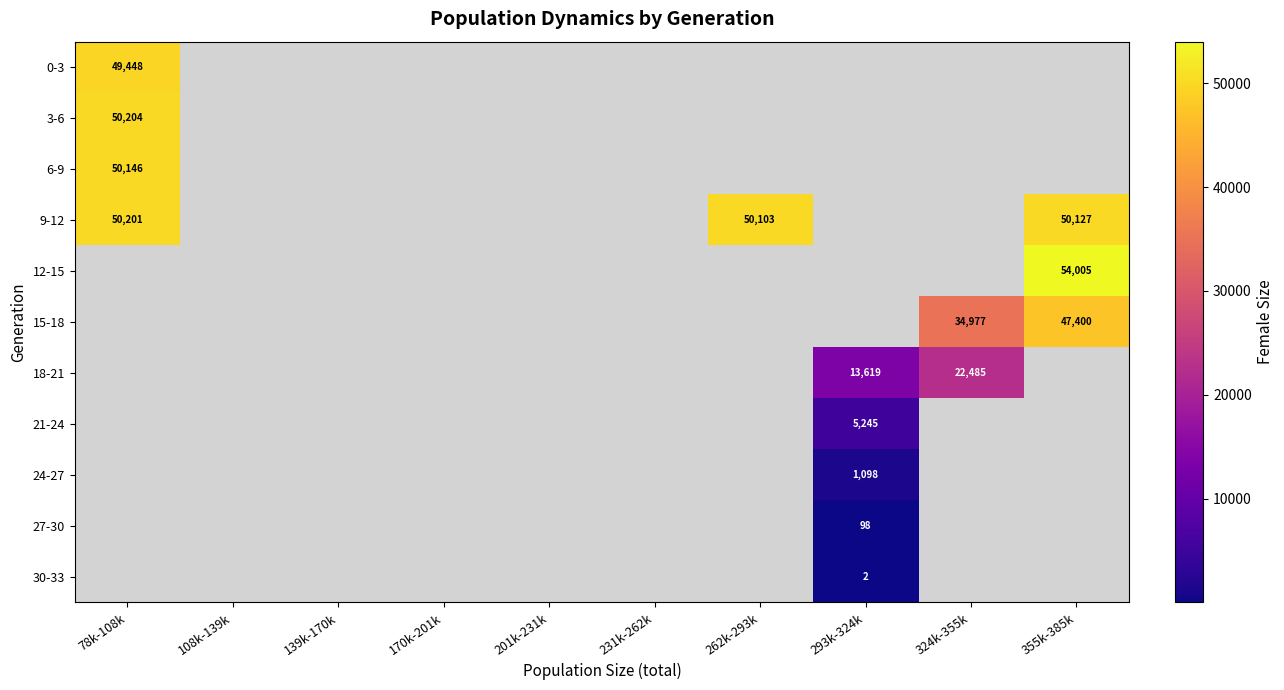

Where is 3-6 nearest to the value 50204?

78k-108k